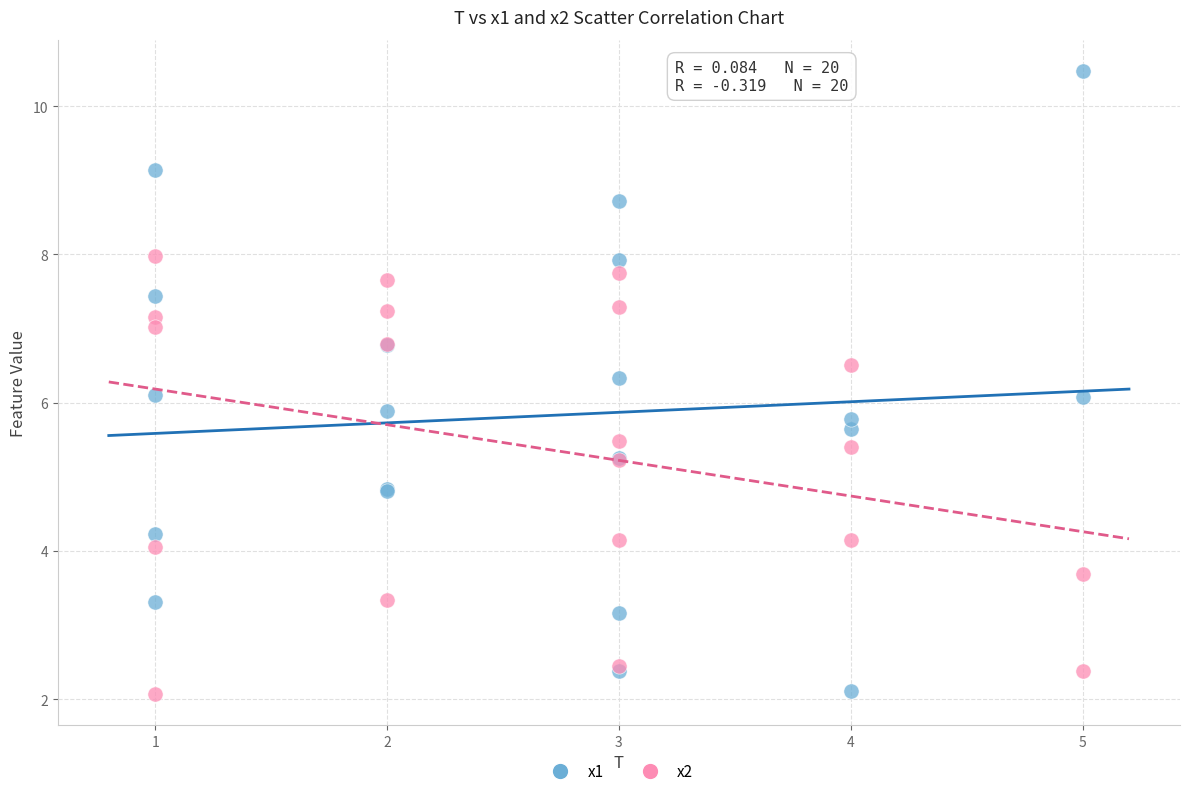

Which series contains the highest Y value?

x1